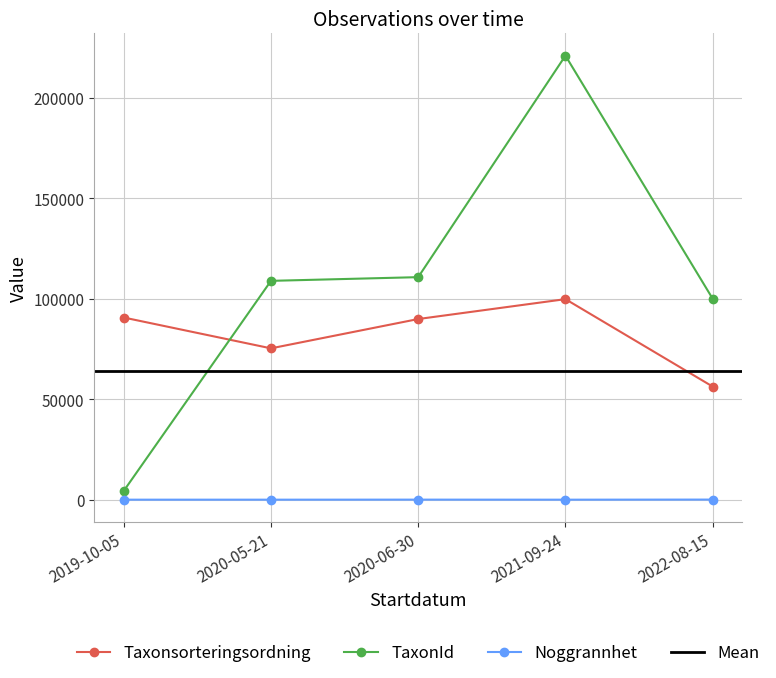

Is this an area chart (filled region under the line)?

No